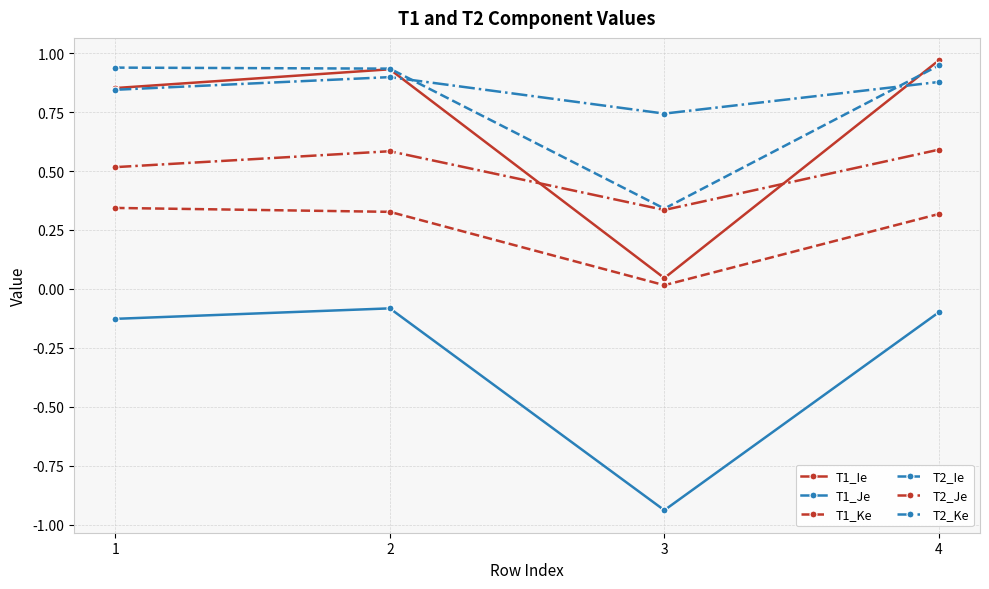

Is it true that T1_Ke equals 0.3 at 4?

True